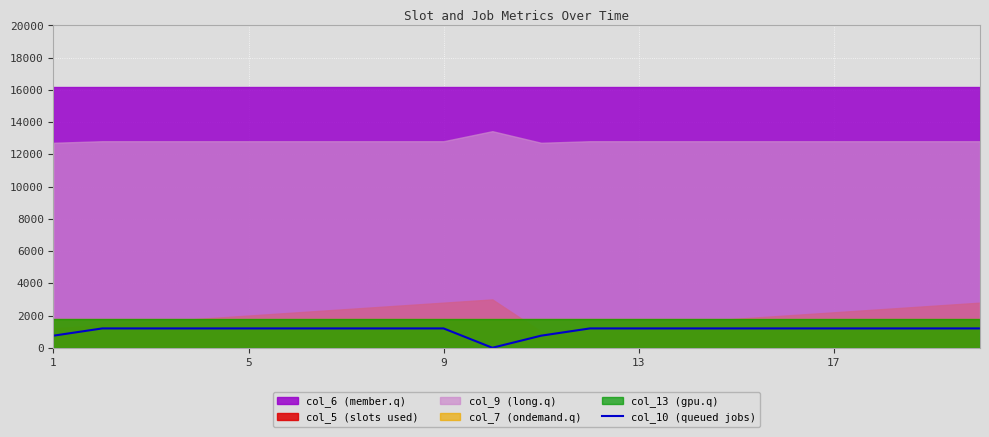

How many points are lower than both their immediate neighbors (excluding endpoints)?

1